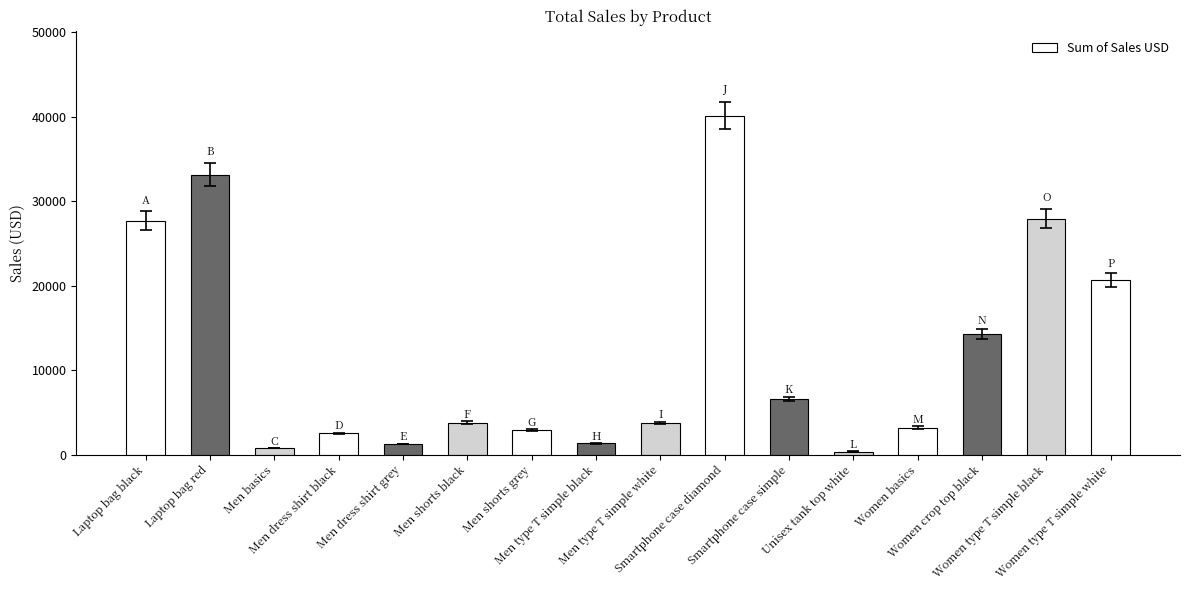

What is the greatest value displayed?

40160